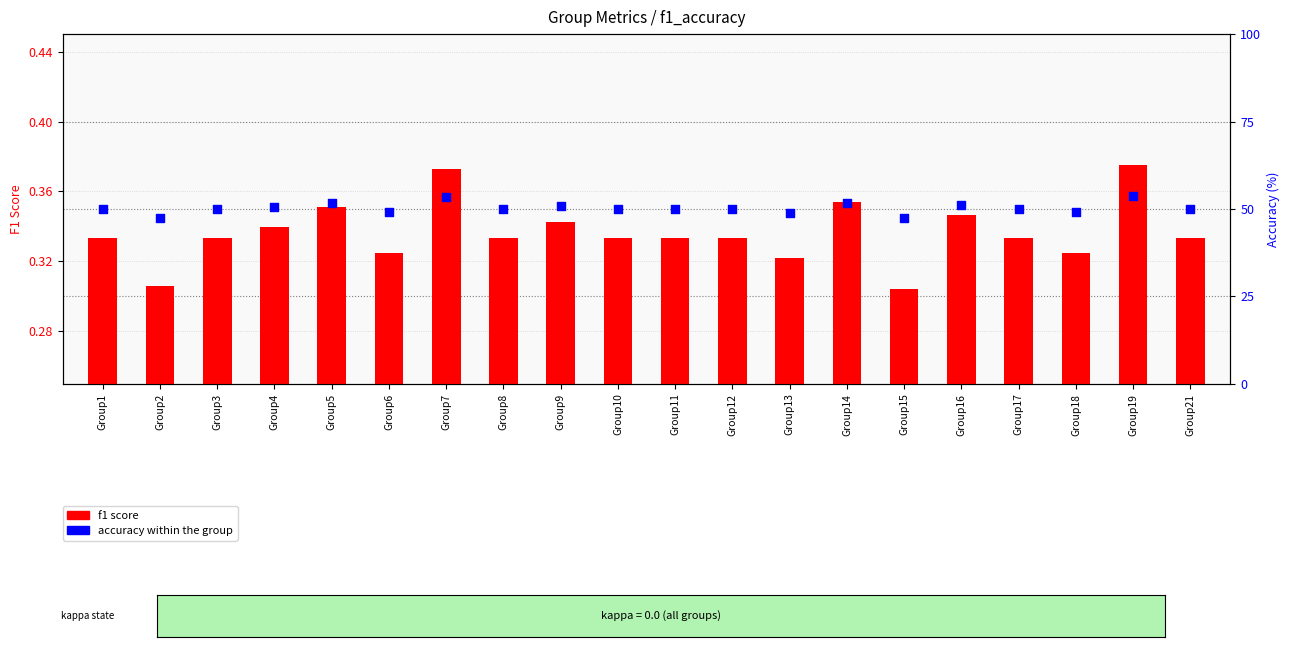

Is the value of f1 score at Group21 greater than the value of accuracy within the group at Group18?

No